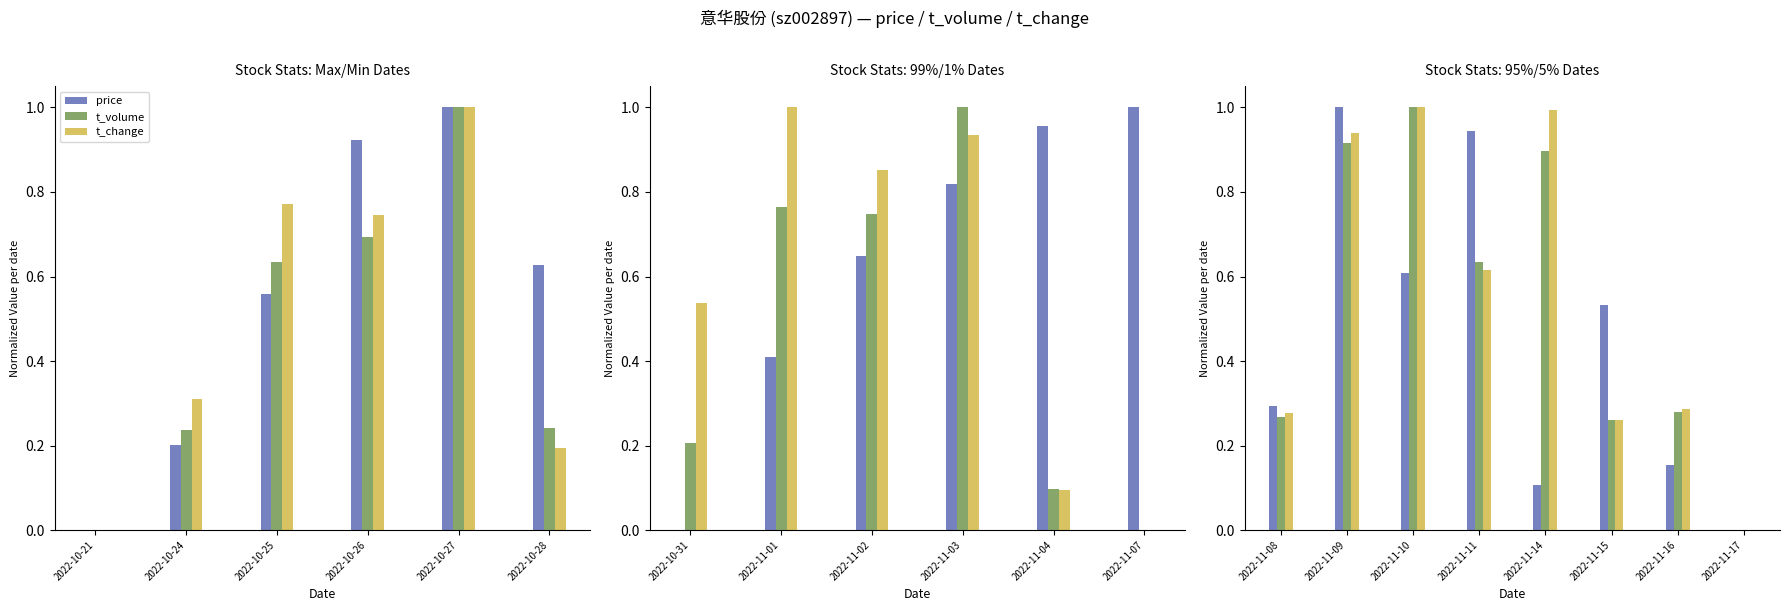

What is the greatest value displayed?

1.0